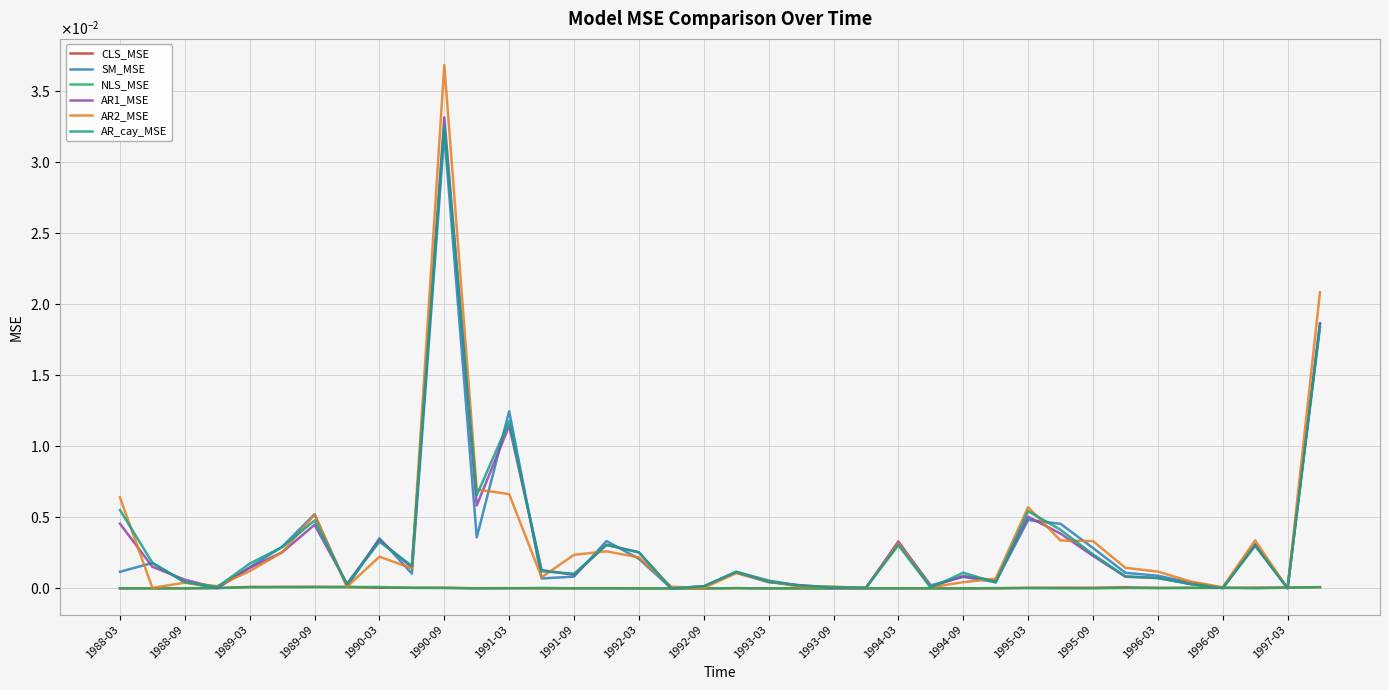

Does the chart display data point markers on the line(s)?

No